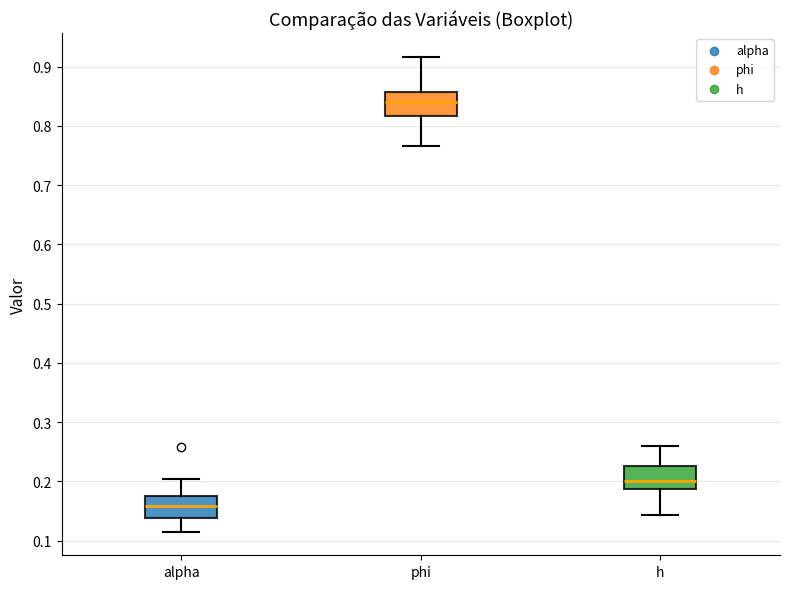

Reading left to right, transcribe this box plot: for each box, give where its median line is, the range the box spans, and where its two whiskers end, as read against the y-axis. The values are not printed on the chart, so give them approximately, as read against the axis.

alpha: median 0.16, box 0.14 to 0.18, whiskers 0.12 to 0.20
phi: median 0.84, box 0.82 to 0.86, whiskers 0.77 to 0.92
h: median 0.20, box 0.19 to 0.23, whiskers 0.14 to 0.26